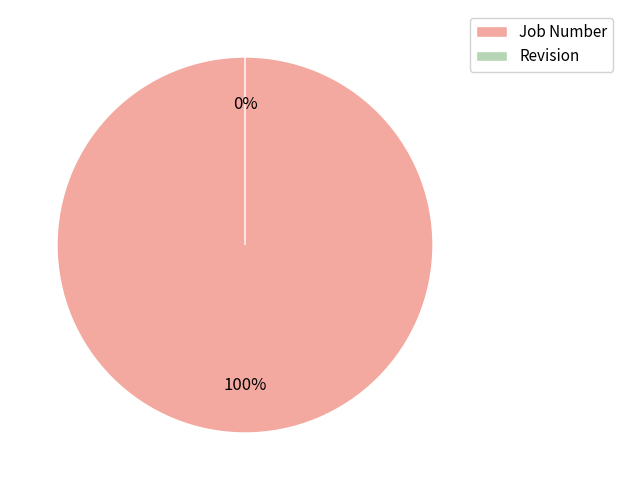

Which has a higher value, Job Number or Revision?

Job Number